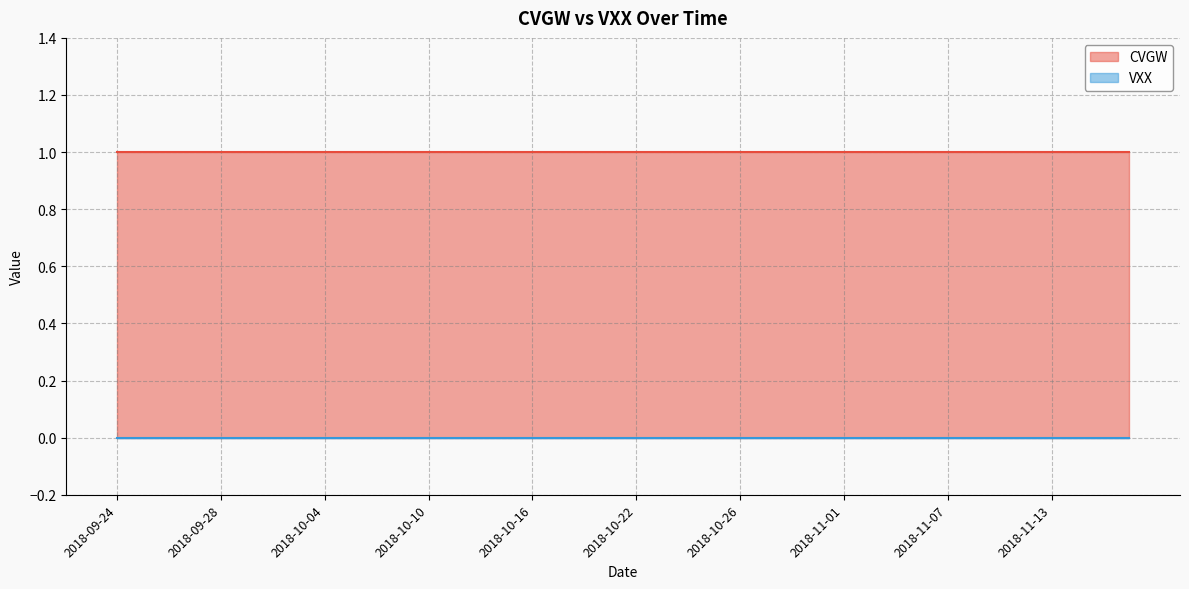

What is the label of the 4th point from the left?

2018-09-27